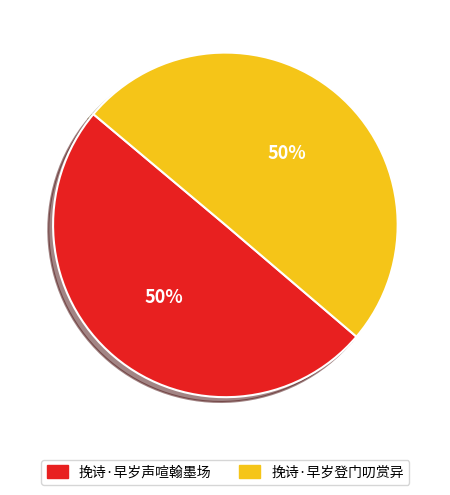

Is it true that 挽诗·早岁声喧翰墨场 is 39% of the pie?

False